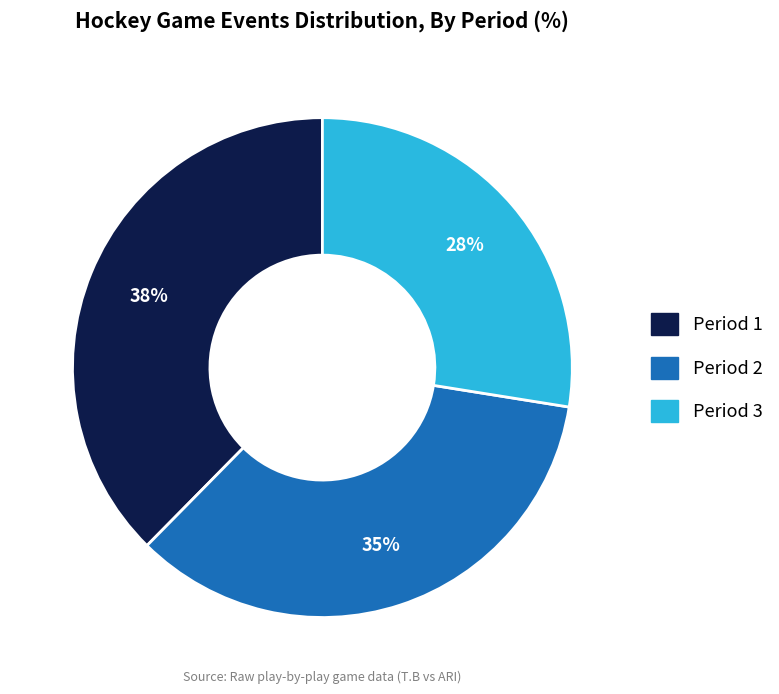

What percentage is the Period 1 slice, to the nearest percent?

38%